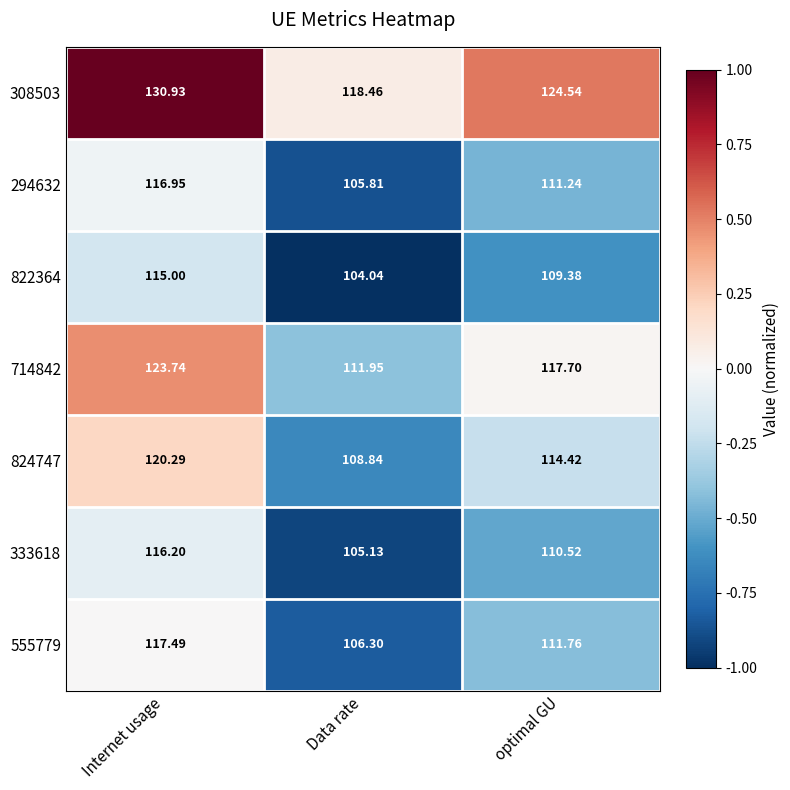

Which series has the largest range (max minus min)?

308503